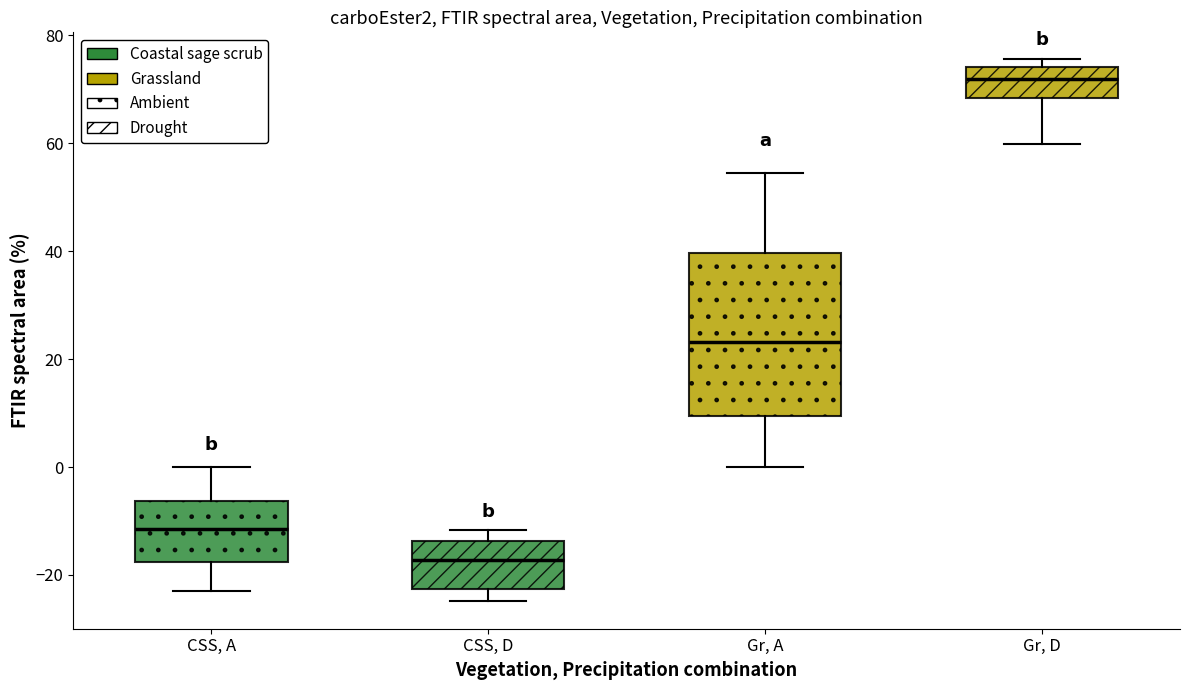

Reading left to right, transcribe this box plot: for each box, give where its median line is, the range the box spans, and where its two whiskers end, as read against the y-axis. The values are not printed on the chart, so give them approximately, as read against the axis.

CSS, A: median -12, box -18 to -6, whiskers -22 to 0
CSS, D: median -18, box -22 to -14, whiskers -24 to -12
Gr, A: median 24, box 10 to 40, whiskers 0 to 54
Gr, D: median 72, box 68 to 74, whiskers 60 to 76